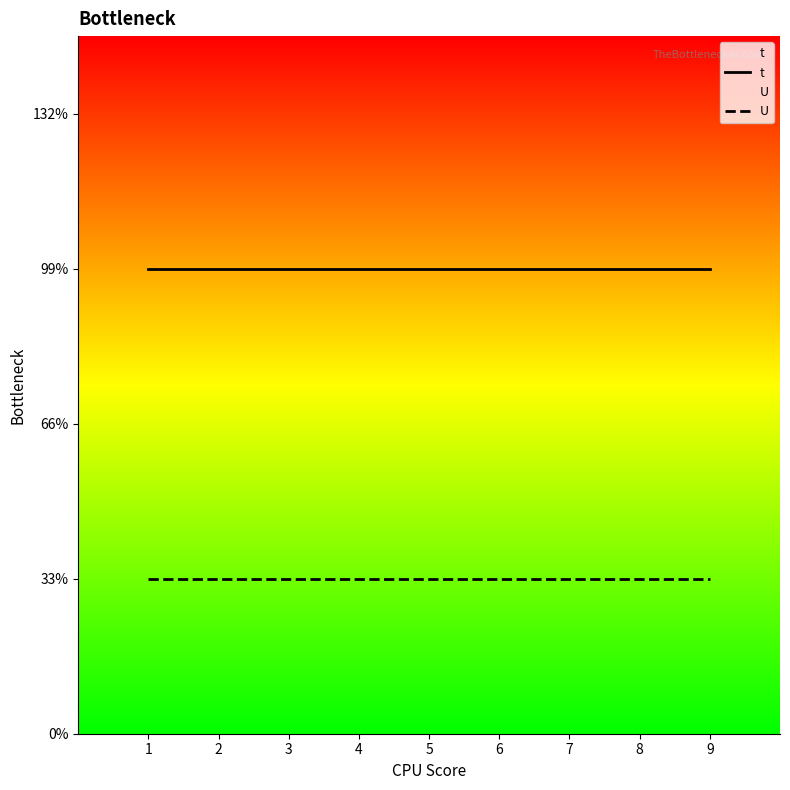

True or false: t and U cross at least once.

False